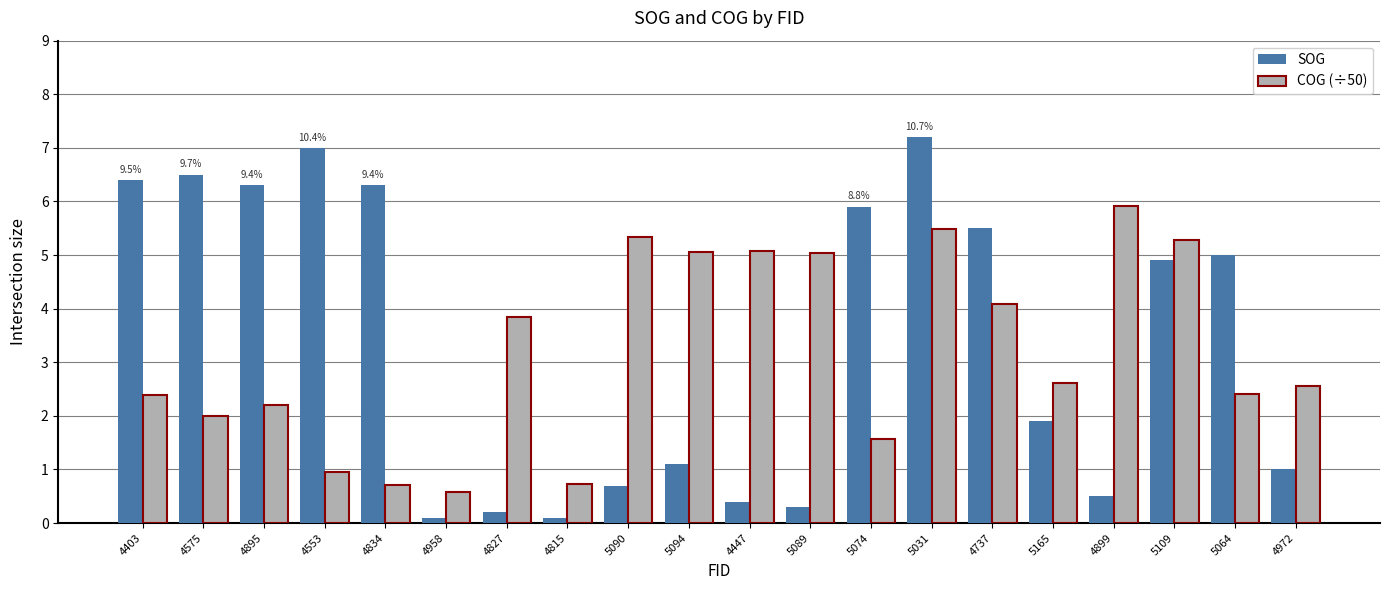

What is the value of the SOG bar at the 4th from the left?

7.0